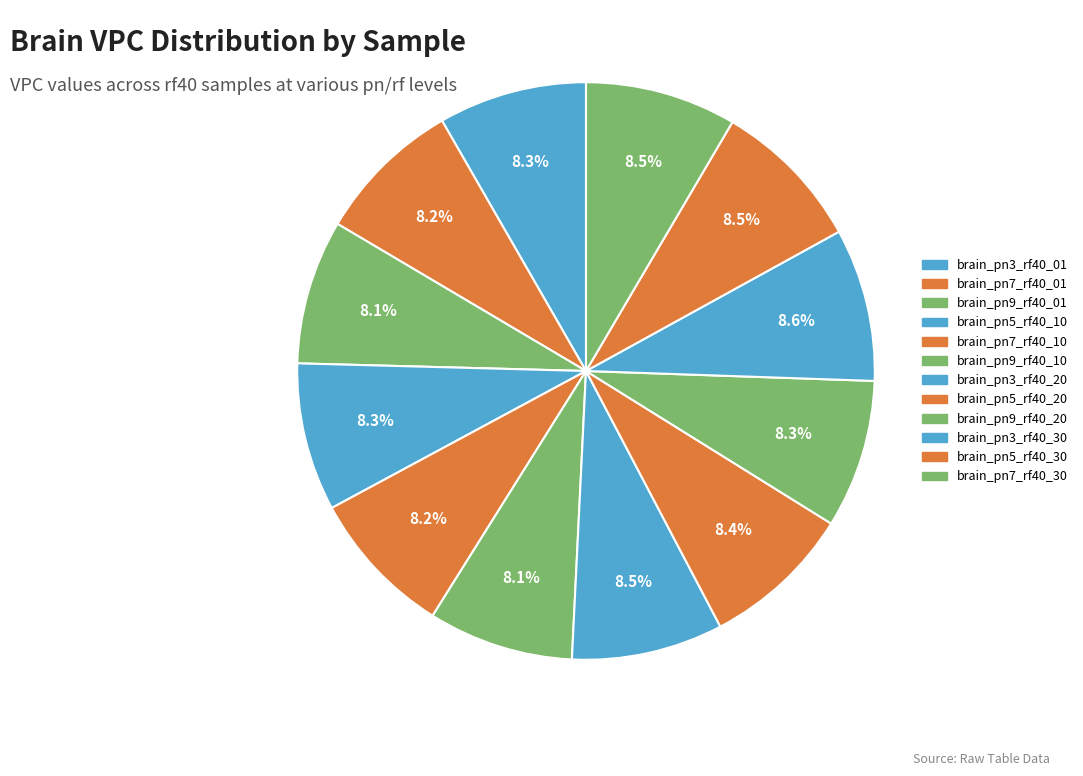

How many slices are in this pie chart?

12